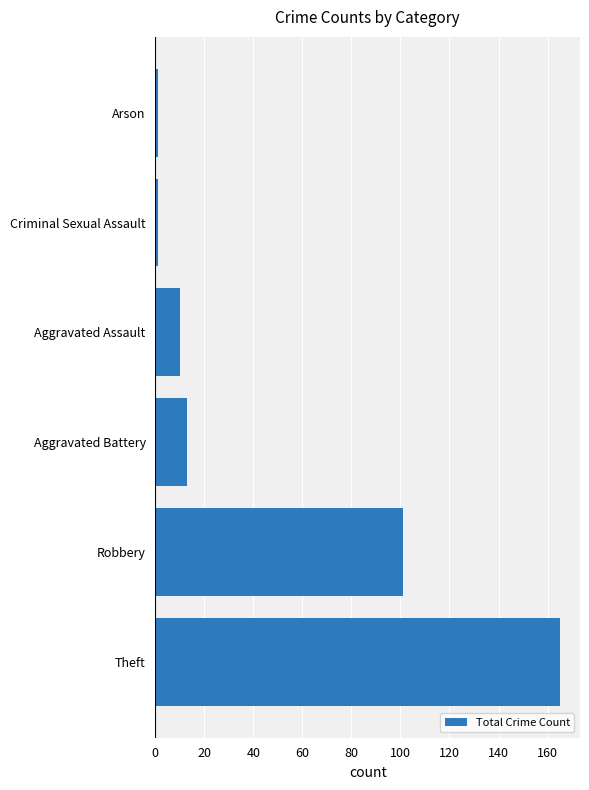

True or false: the data shows 165 at Theft.

True